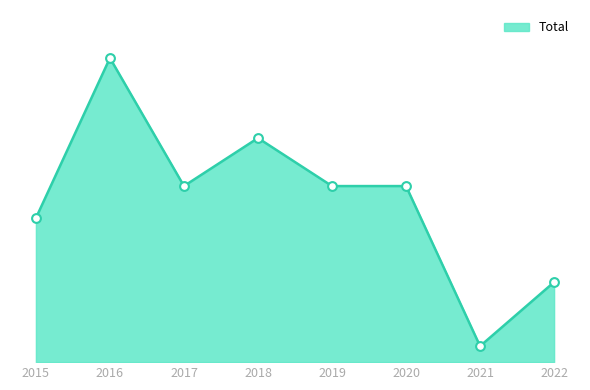

Does the chart have visible grid lines?

No